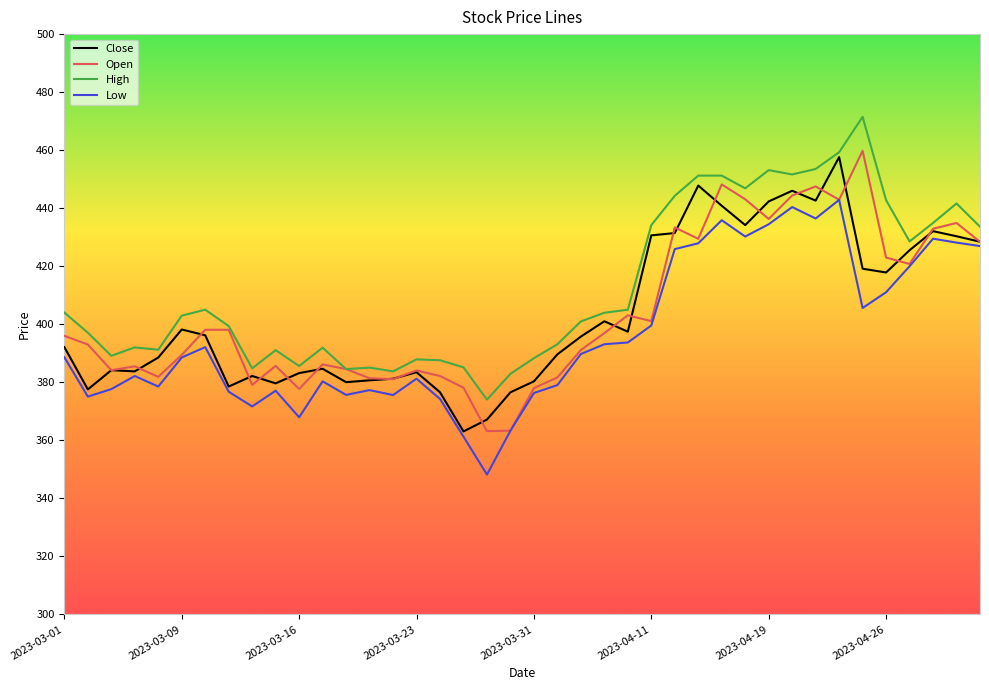

What is the sum of all Close values?

16128.2